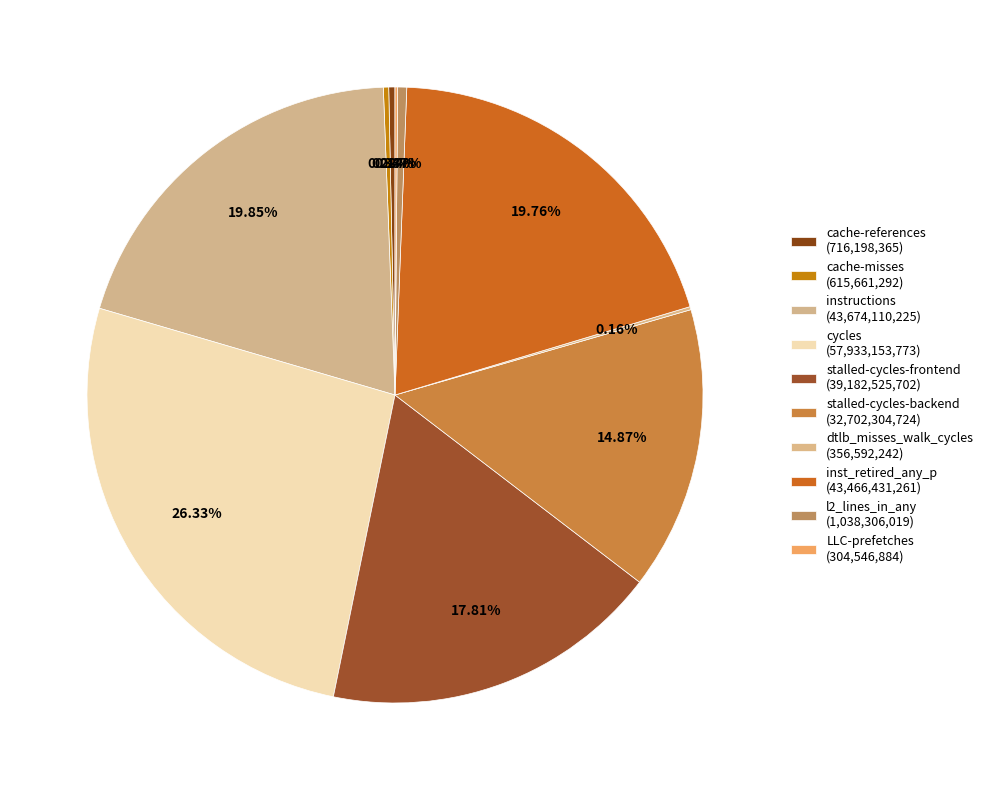

Which slice is the smallest?

LLC-prefetches